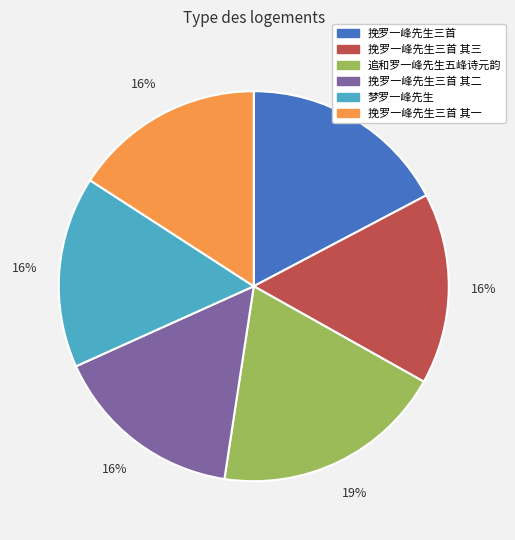

To the nearest percent, what is the average slice percentage?

17%